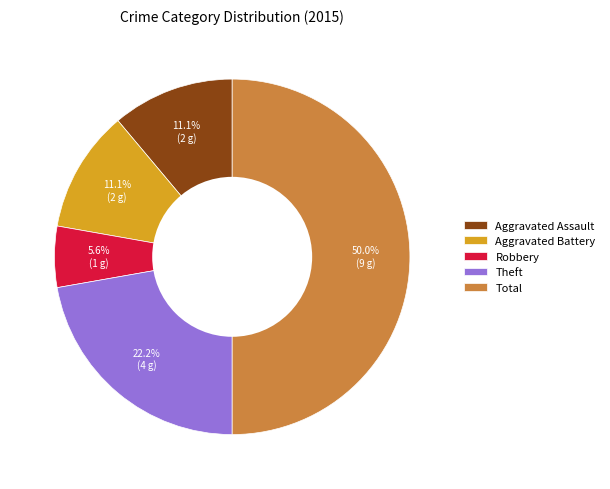

Which category has the biggest portion of the pie?

Total